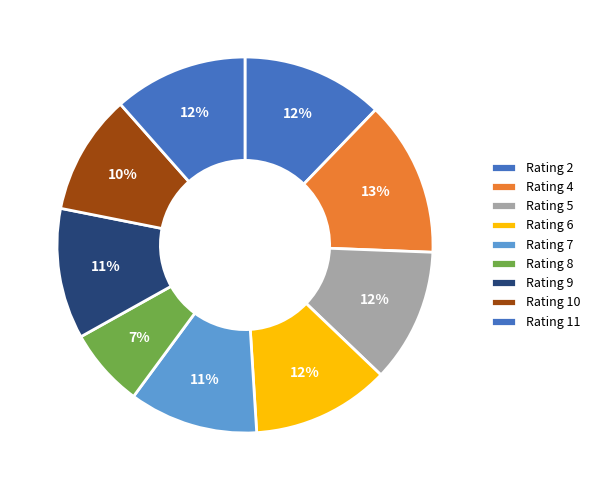

How many slices are in this pie chart?

9